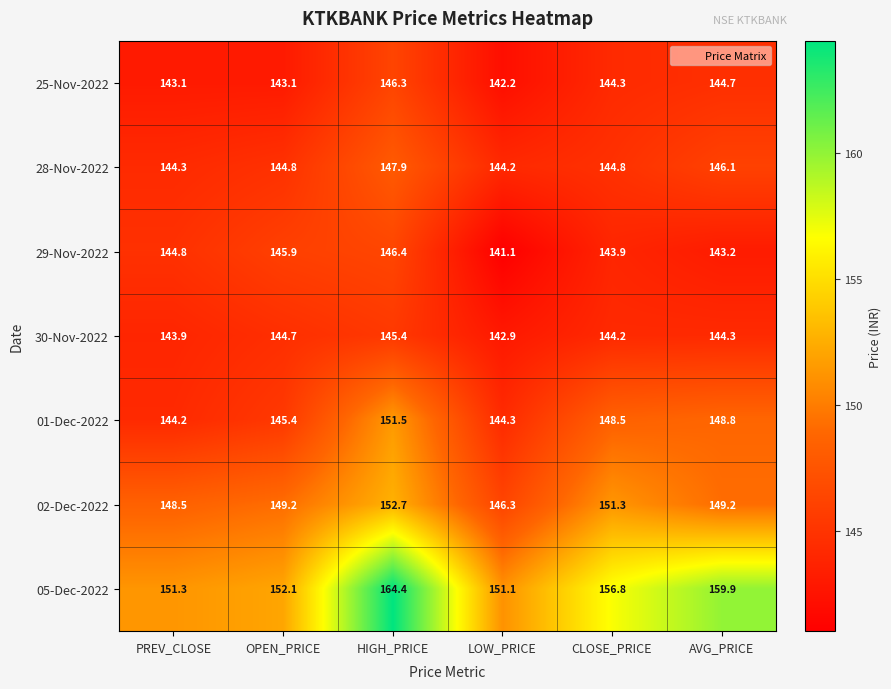

At LOW_PRICE, list the series in order from smallest to largest.

29-Nov-2022, 25-Nov-2022, 30-Nov-2022, 28-Nov-2022, 01-Dec-2022, 02-Dec-2022, 05-Dec-2022